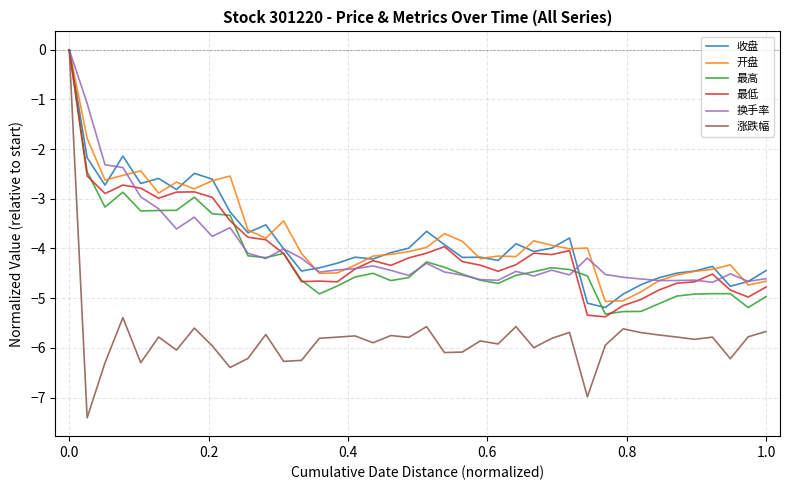

In 开盘, how many points are higher than both neighbors (excluding endpoints)?

9